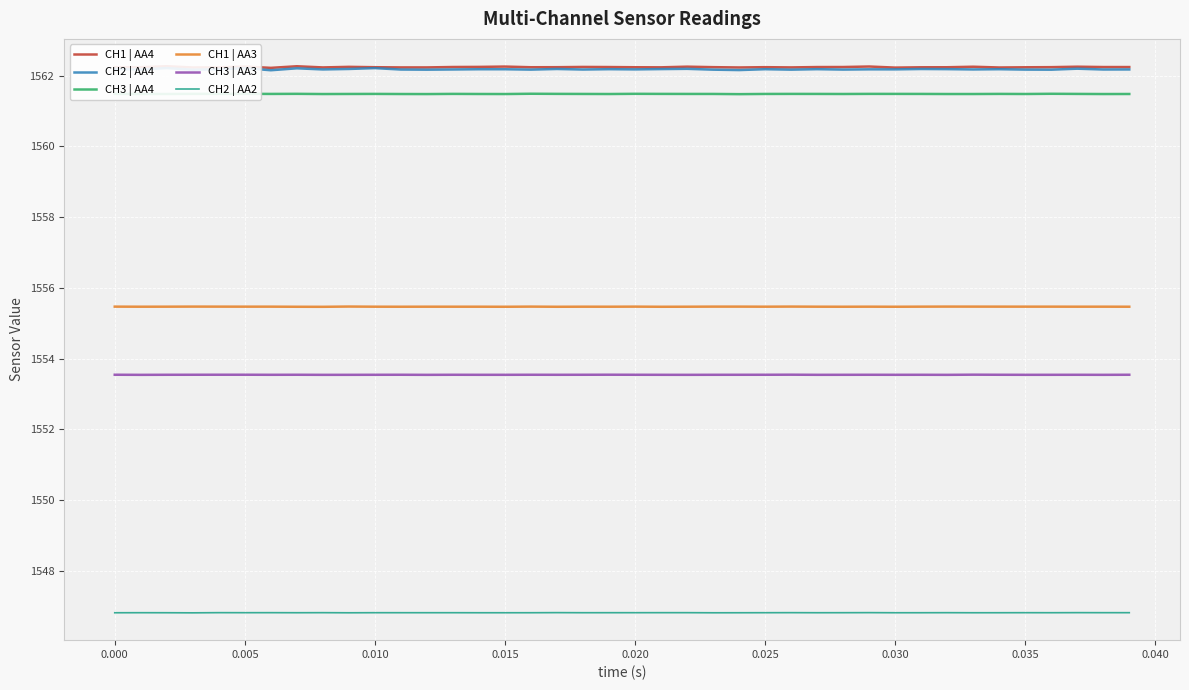

How many CH3 | AA4 values are between 1561 and 1562?

40